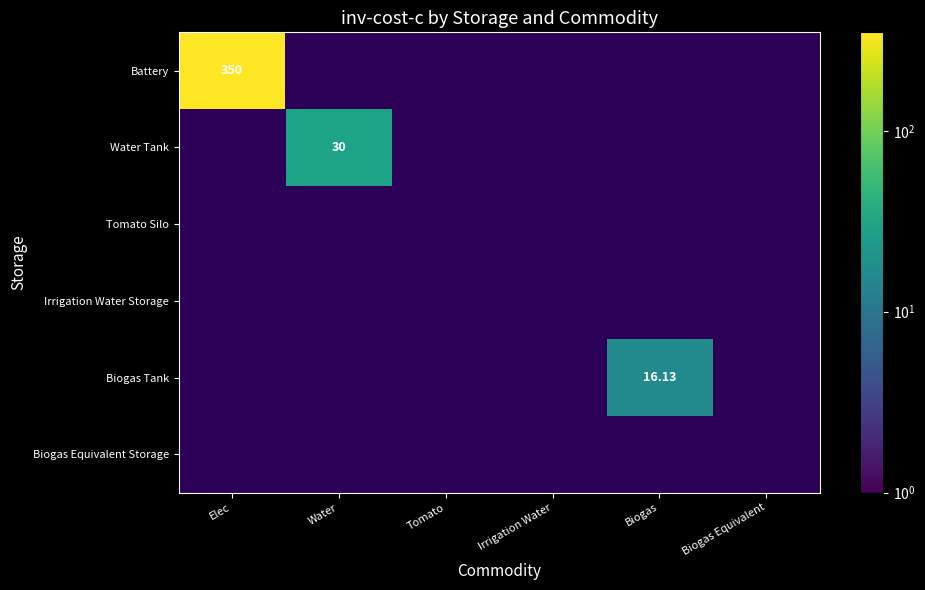

Rank the series by their maximum value, from lowest to highest.

Tomato Silo, Irrigation Water Storage, Biogas Equivalent Storage, Biogas Tank, Water Tank, Battery